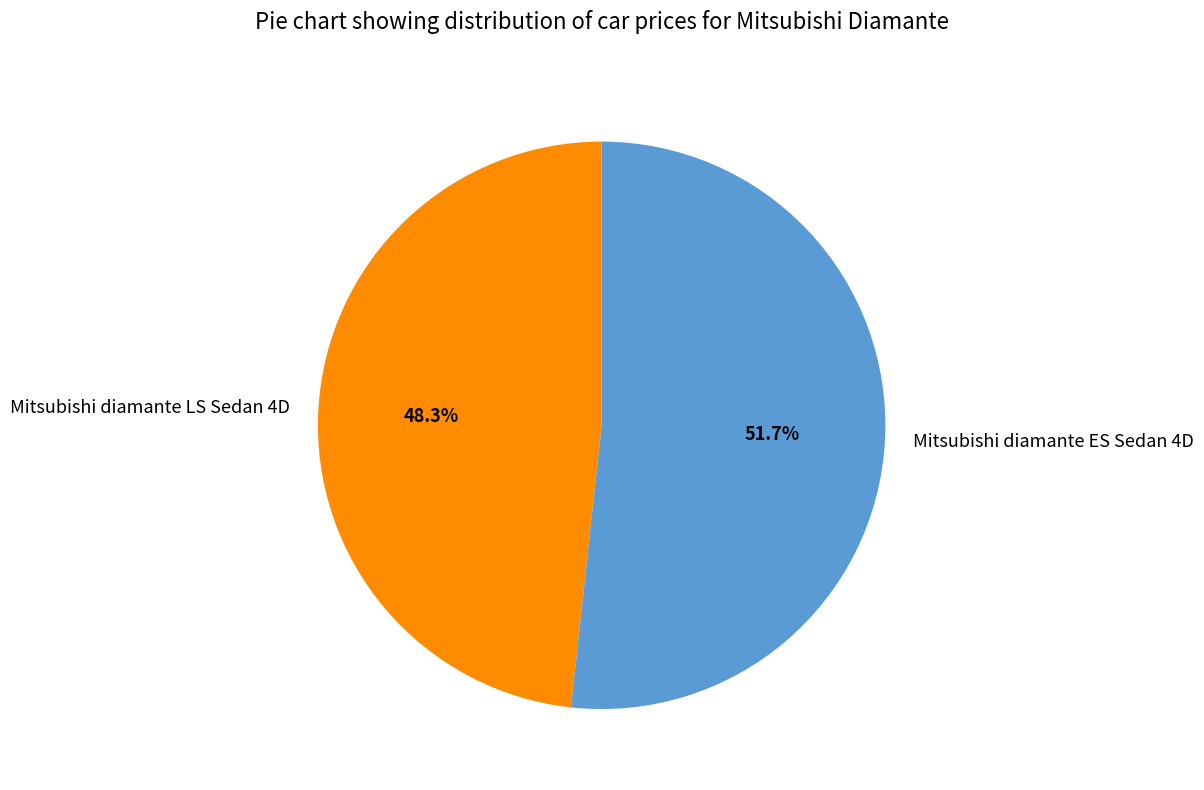

Count the number of slices in the pie.

2